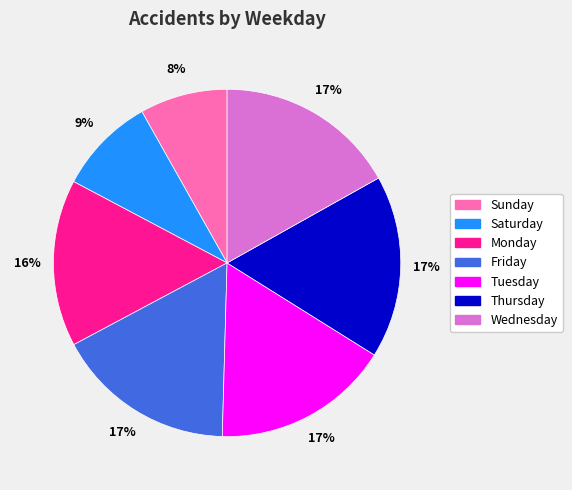

To the nearest percent, what percentage of the pie is Thursday?

17%